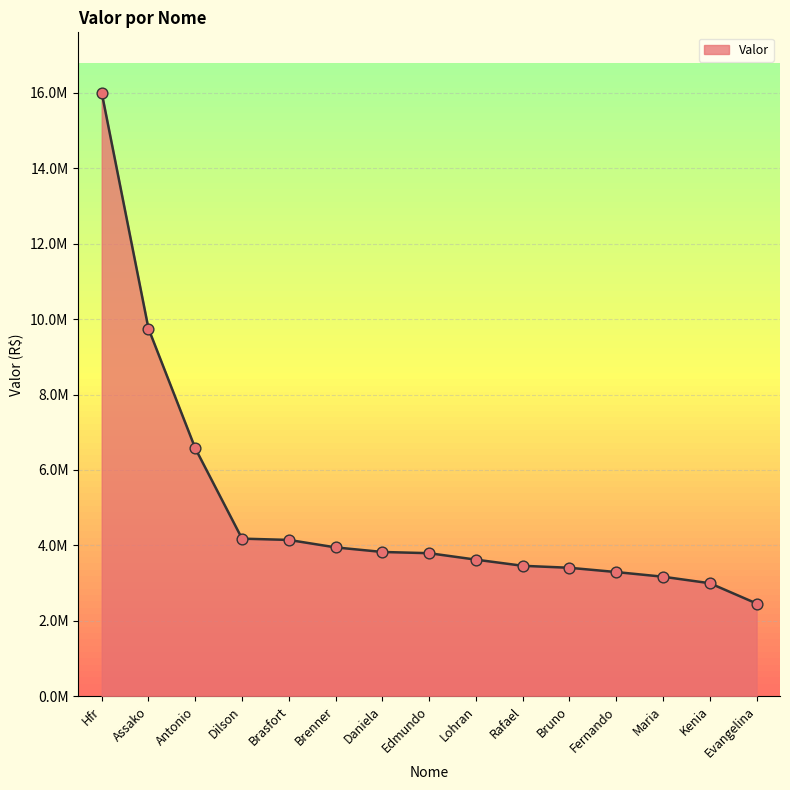

Is this an area chart (filled region under the line)?

Yes